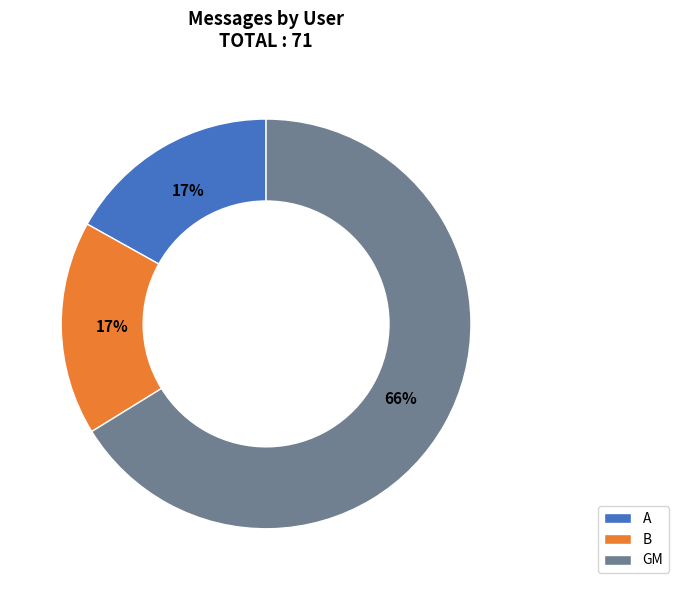

True or false: GM accounts for 66% of the total.

True